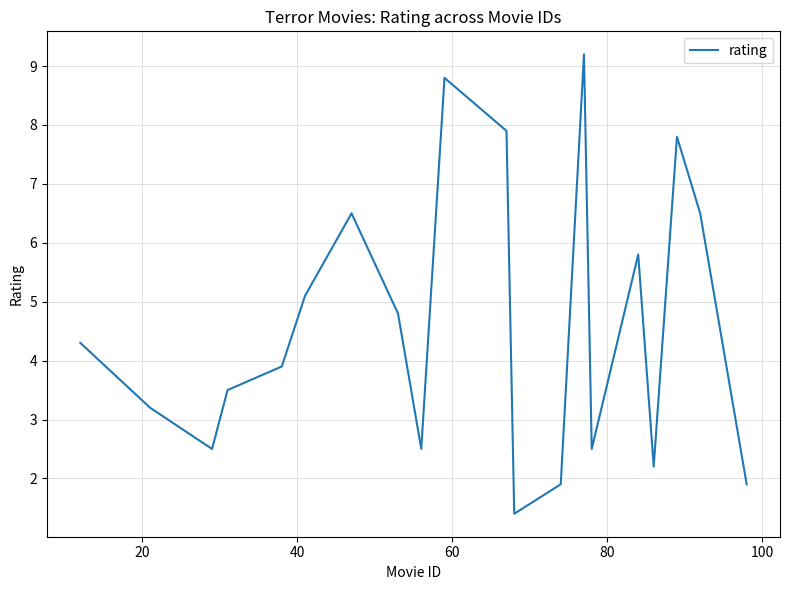

What is the difference between the maximum and minimum values?

7.8